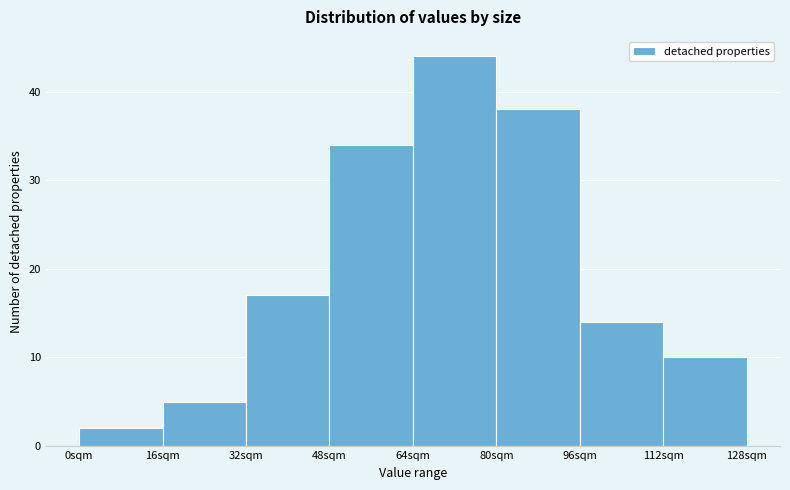

Reading left to right, transcribe this chart: for each bar, give the range it covers on the x-axis and its height. The values are not printed on the chart, so give them approximately, as read against the axis.

0 to 16: 2
16 to 32: 5
32 to 48: 17
48 to 64: 34
64 to 80: 44
80 to 96: 38
96 to 112: 14
112 to 128: 10